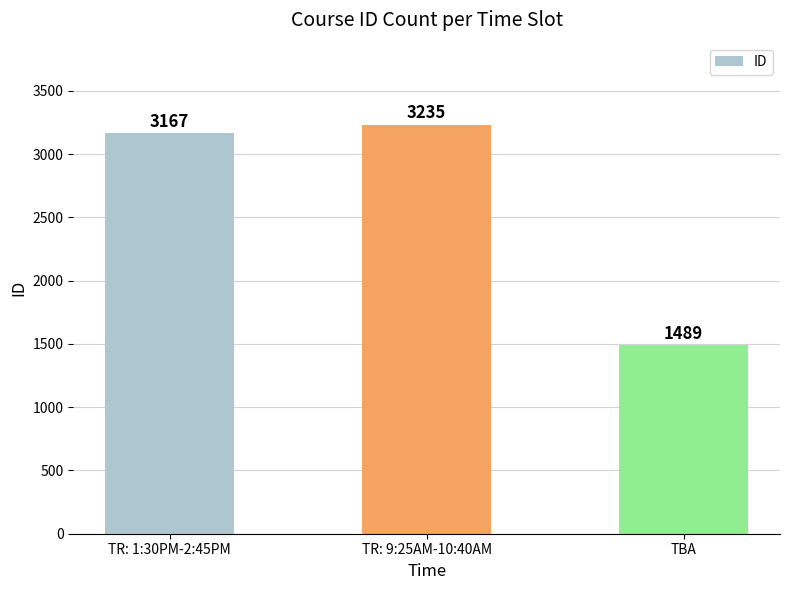

List the labels in order of value, largest first.

TR: 9:25AM-10:40AM, TR: 1:30PM-2:45PM, TBA